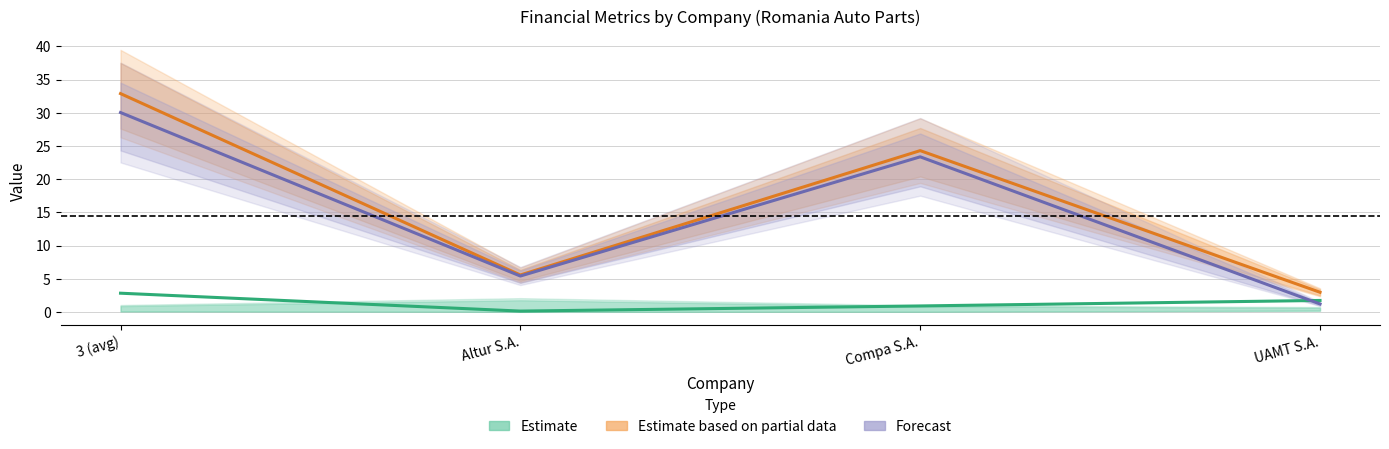

How many interior local peaks does the Forecast series have?

1